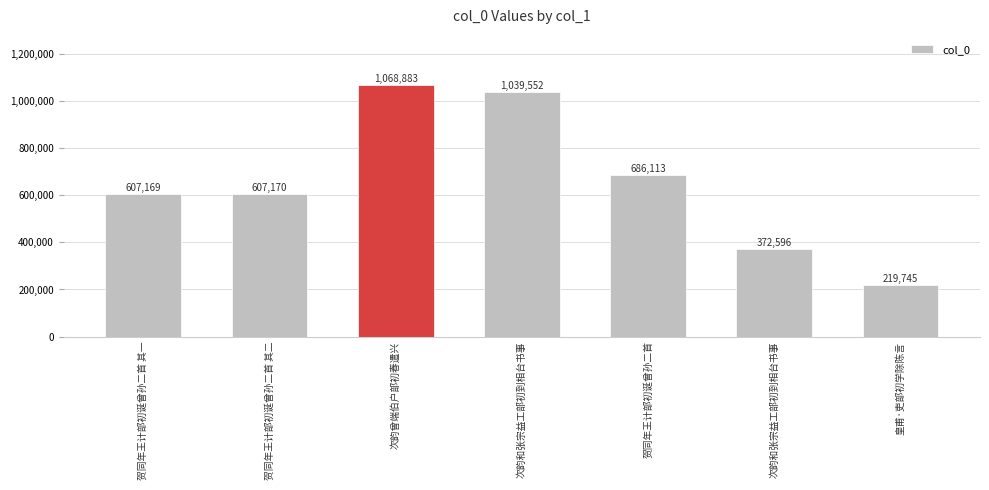

What is the sum of all values?

4601228